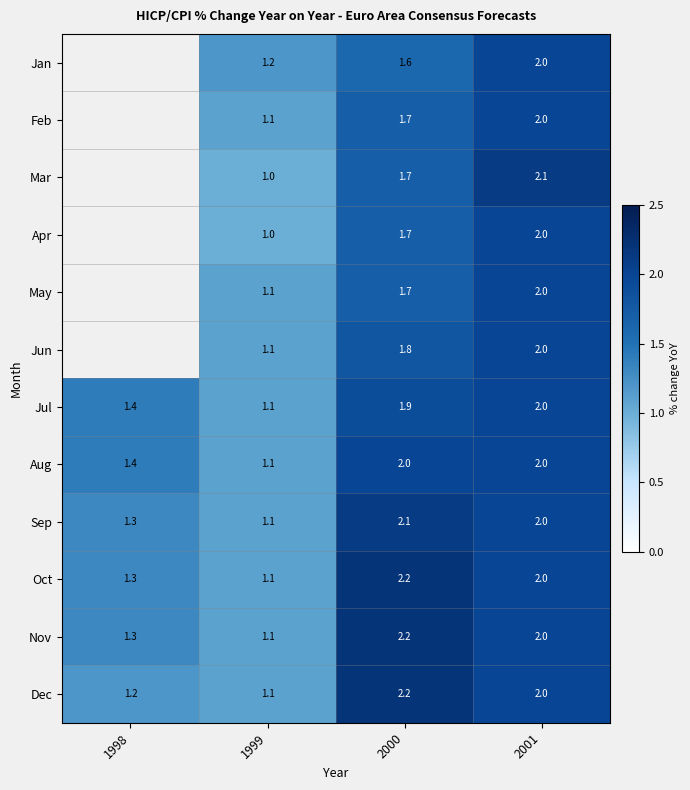

What is the total value across all series at 1999?

13.1